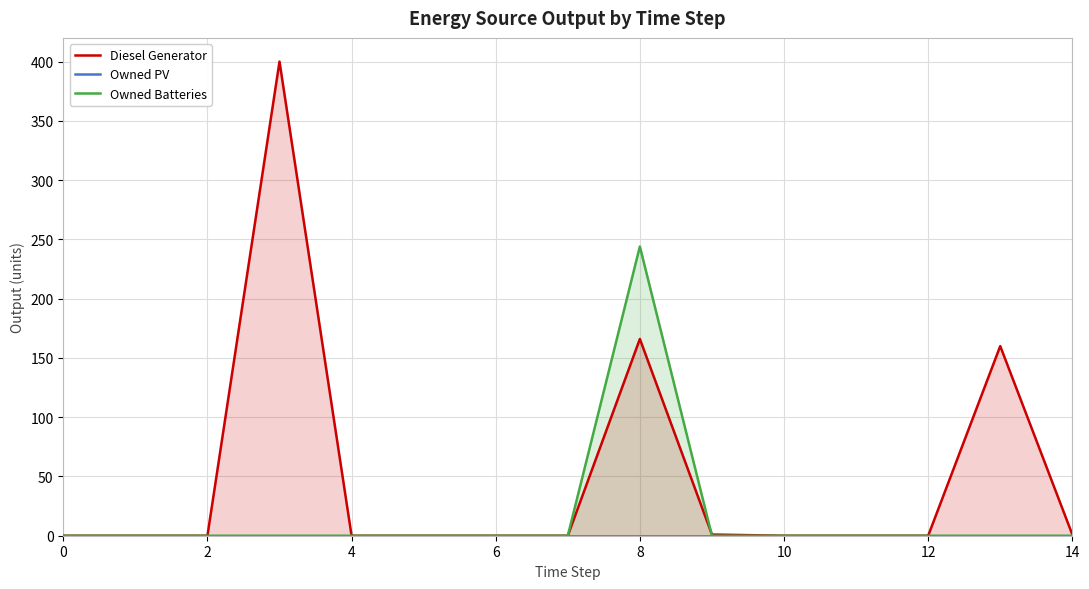

True or false: Owned PV and Owned Batteries intersect in this chart.

False